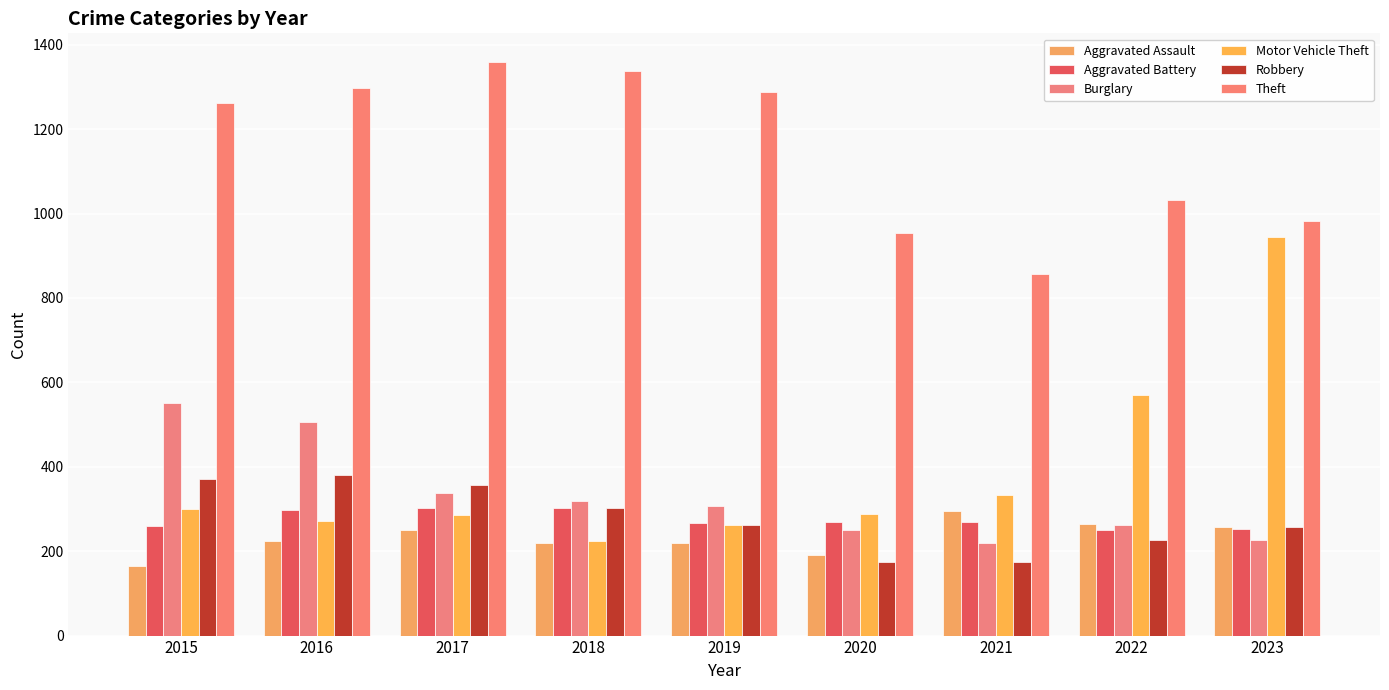

What is the difference between the Aggravated Assault values at 2019 and 2020?

28